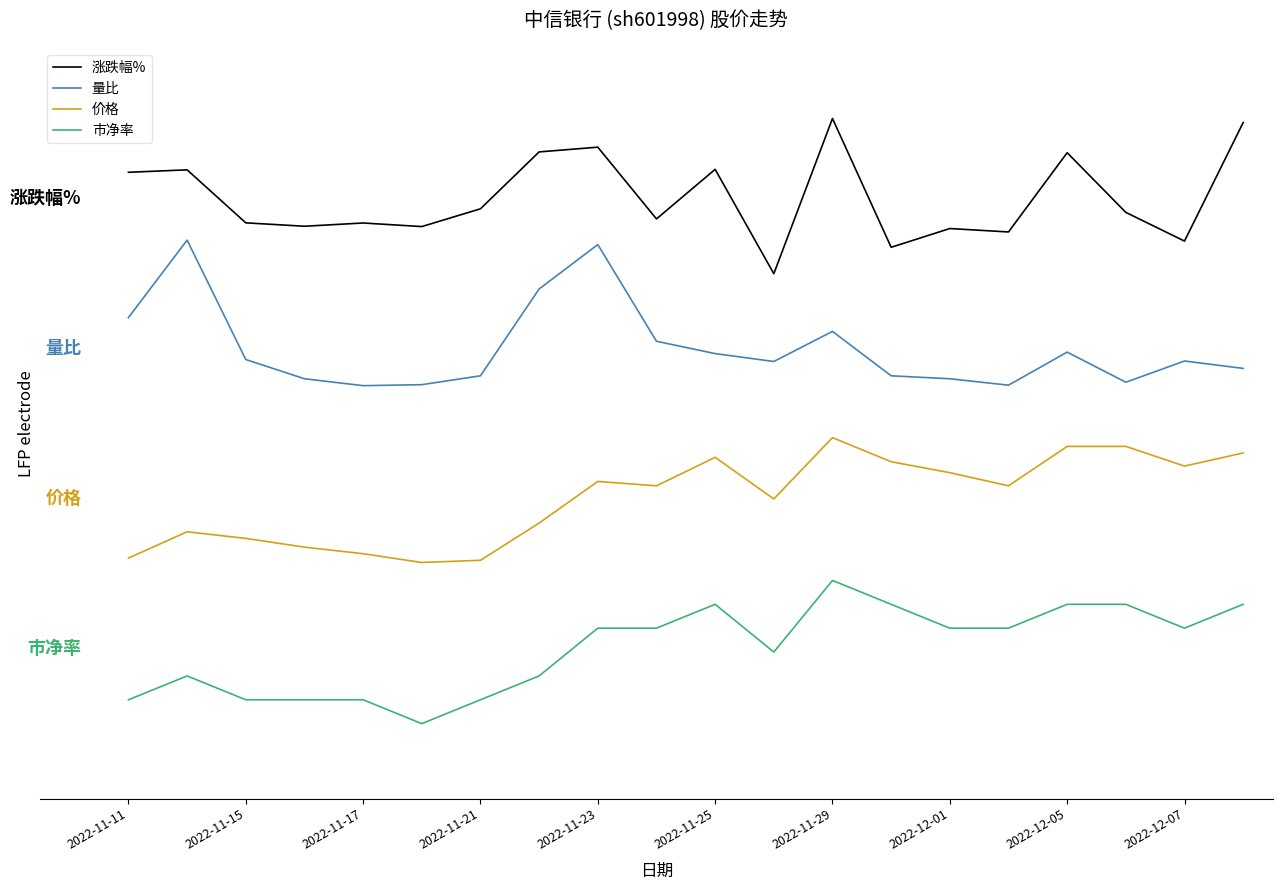

True or false: 涨跌幅% and 价格 cross at least once.

False